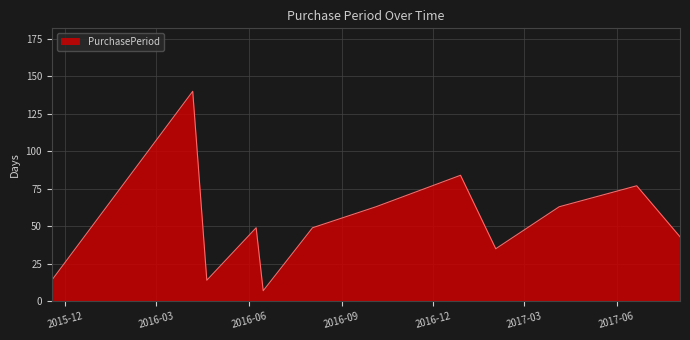

How many lines are shown in the chart?

1